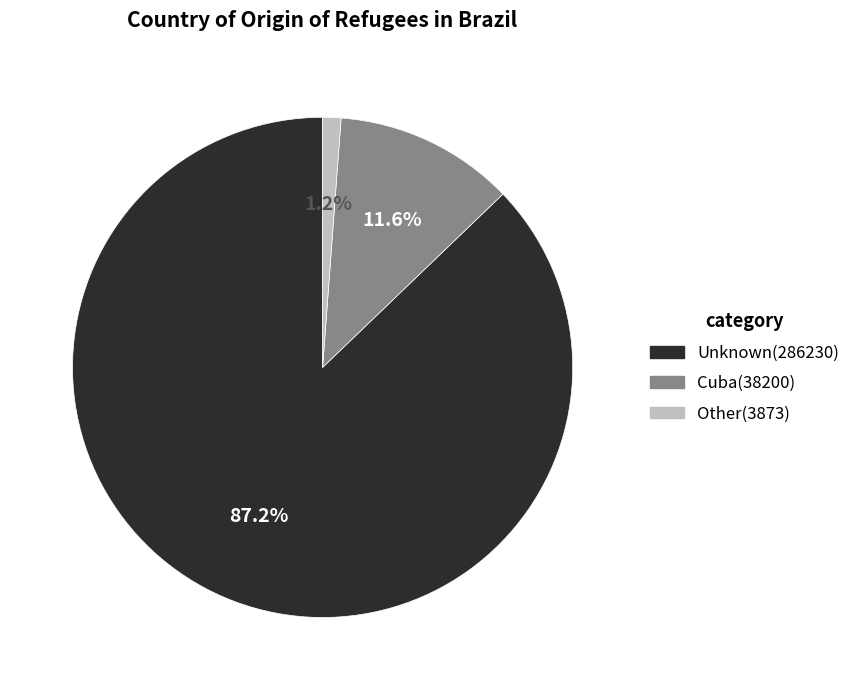

Count the number of slices in the pie.

3